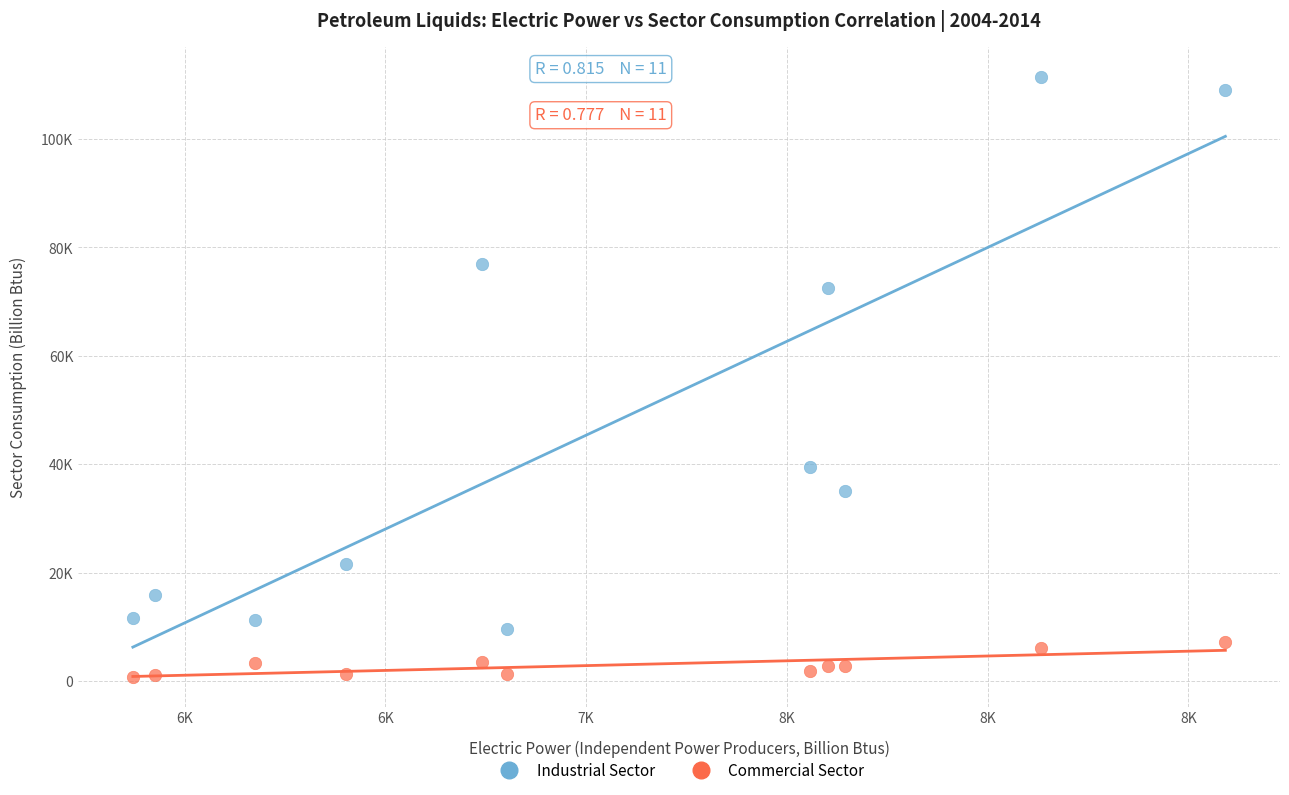

Which series has the largest Y range (max minus min)?

Industrial Sector